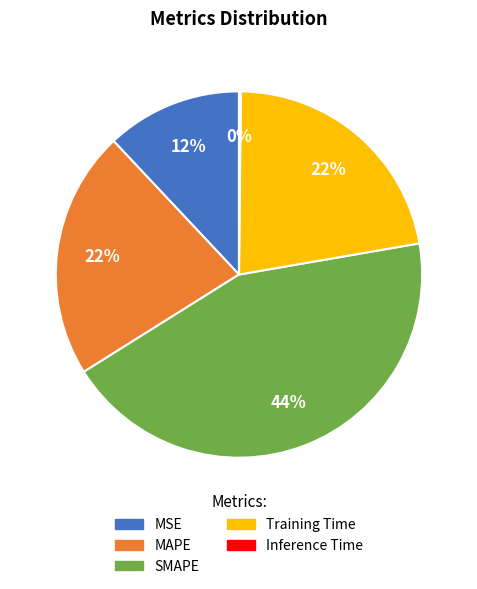

Is the sum of MSE and SMAPE greater than half?

Yes